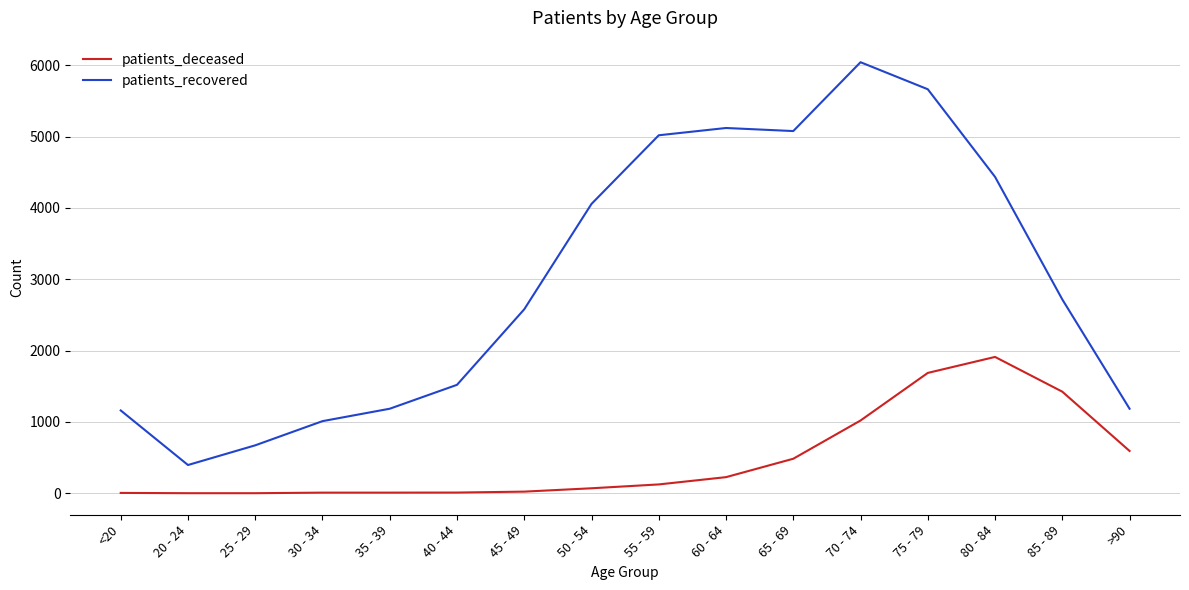

Which series has the largest range (max minus min)?

patients_recovered